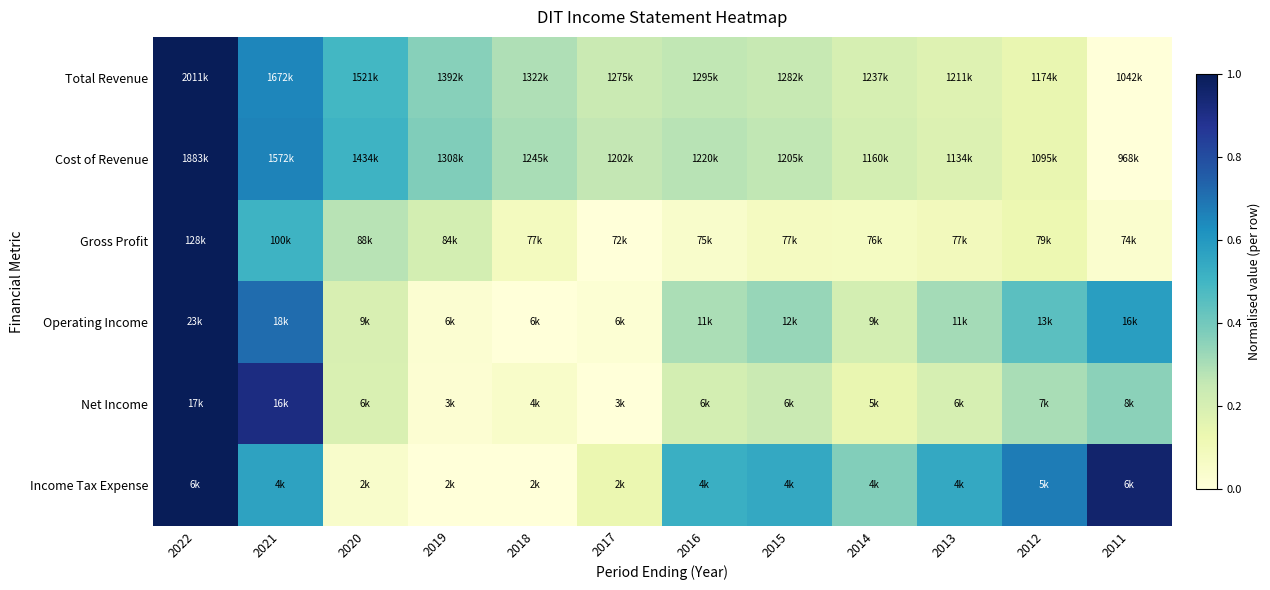

What is the difference between the highest and lowest values at 2021?

0.4